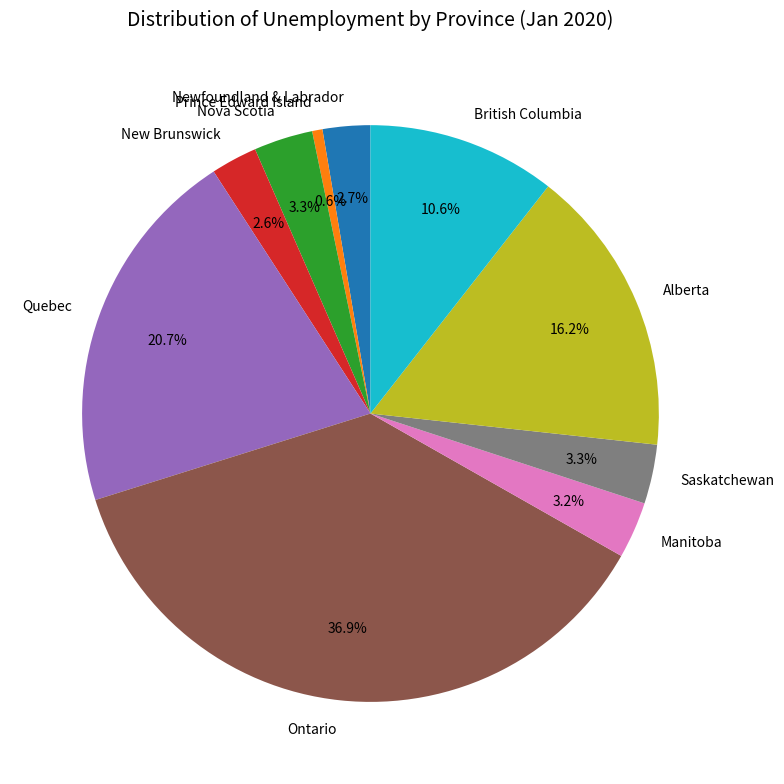

How many slices are in this pie chart?

10